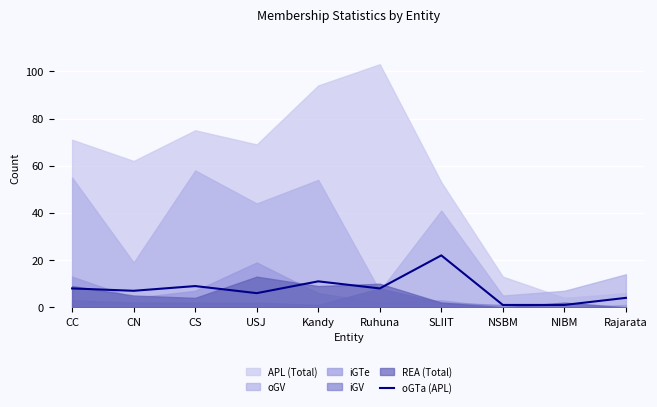

The chart shows a value of 7 at CN. True or false?

True